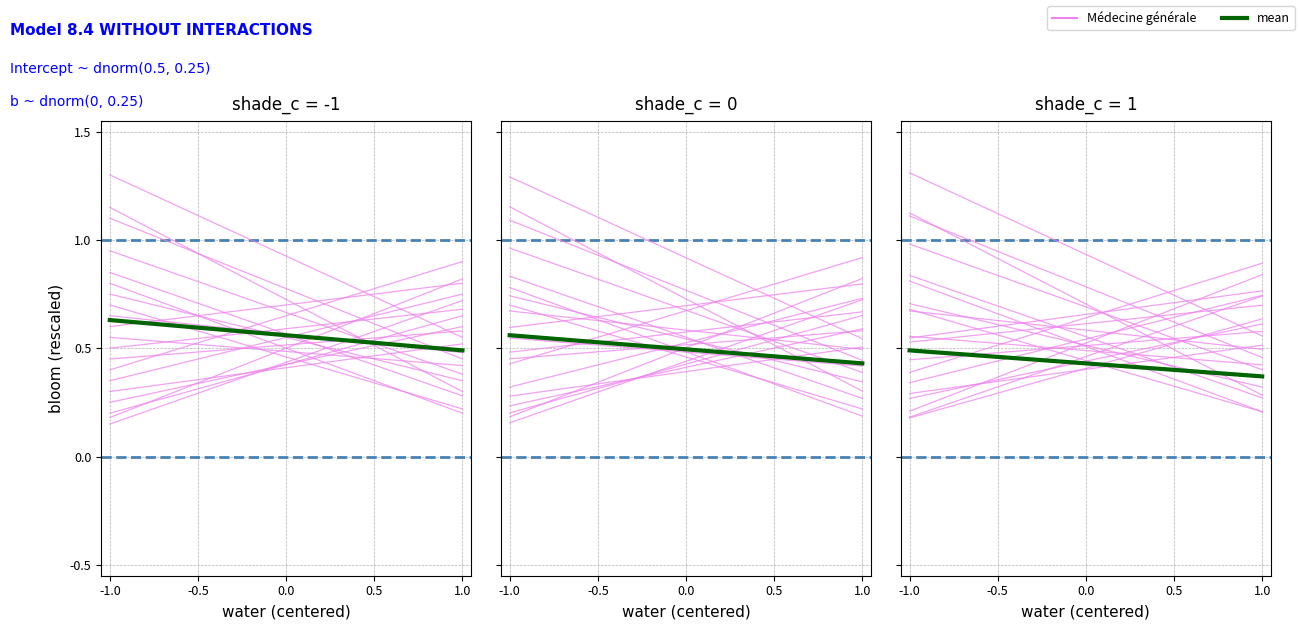

What is the average value of the Médecine générale series?

0.6